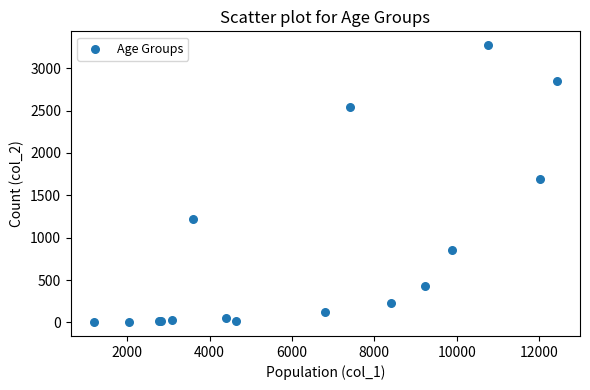

What Y value in the scatter plot is closest to 1638?

1690